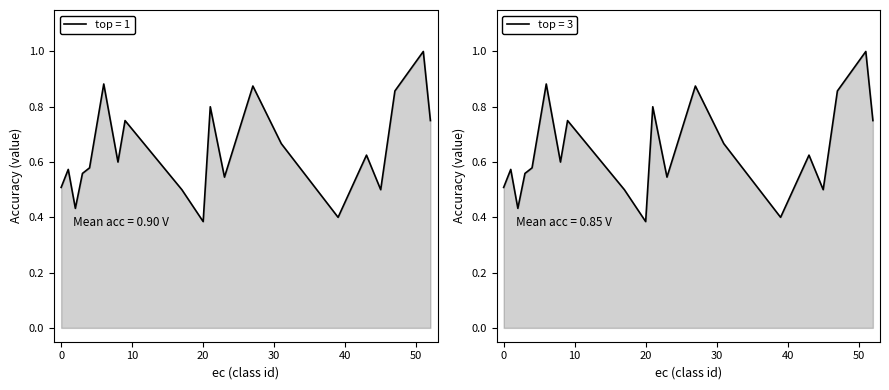

What is the sum of the forward top=3 values at 23 and 47?

1.4